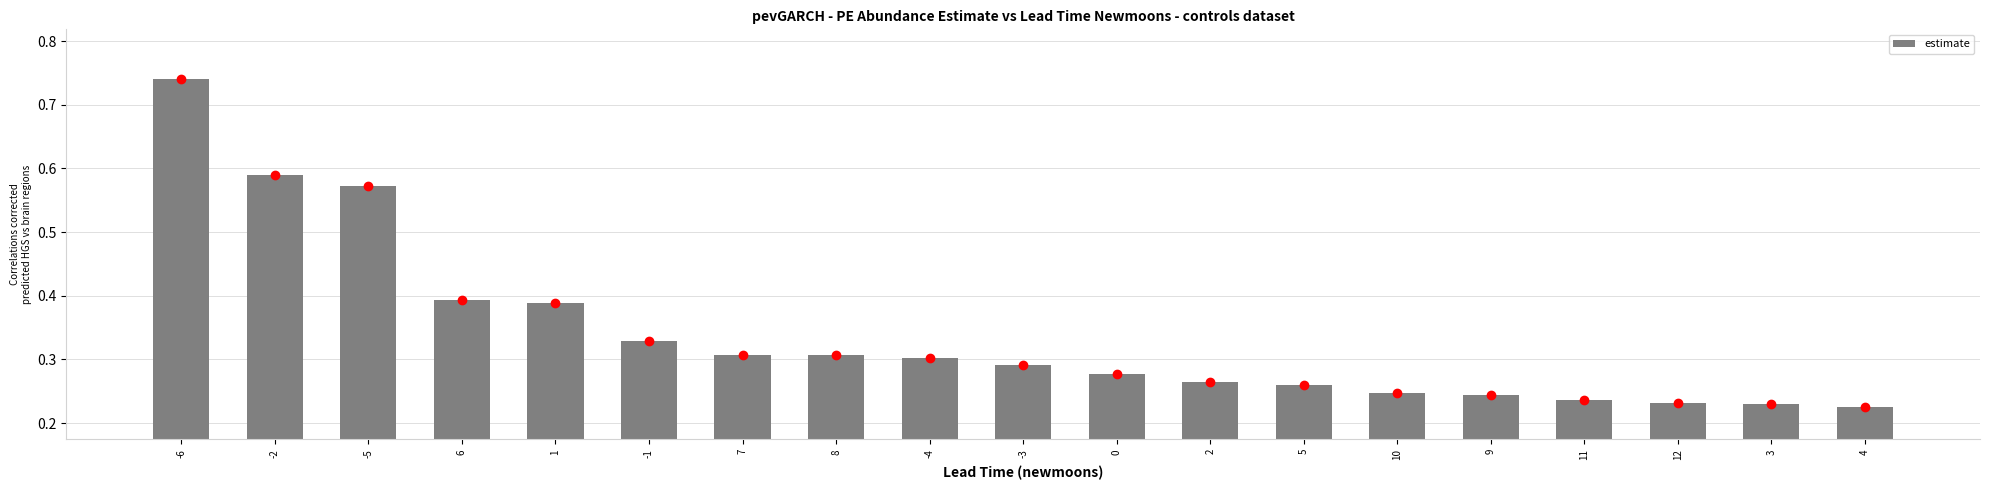

What is the label of the 6th bar from the left?

-1